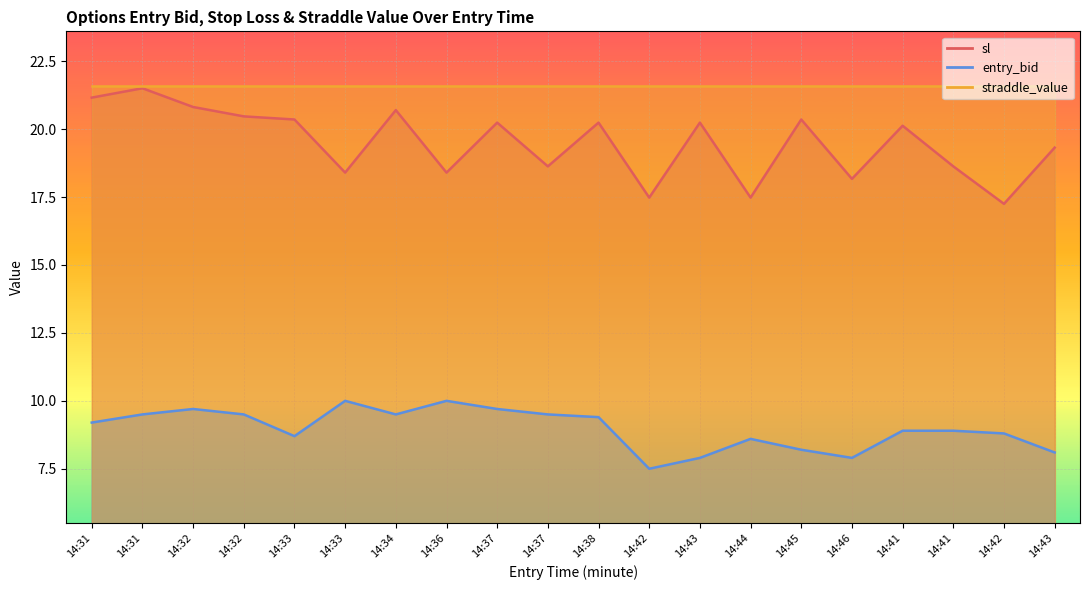

True or false: entry_bid and sl intersect in this chart.

False